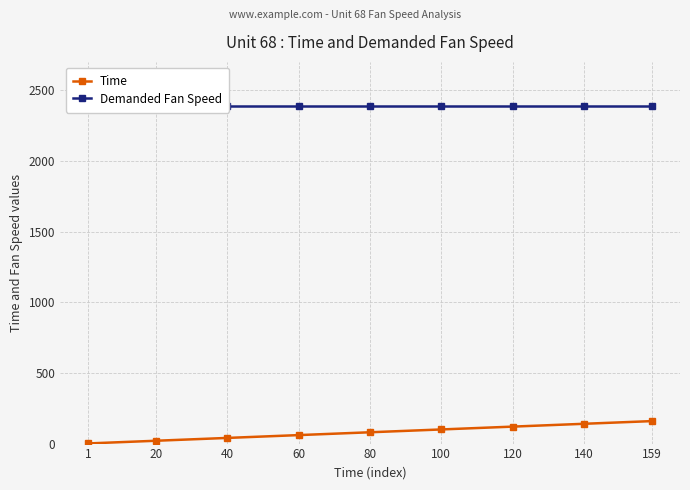

Read the Demanded Fan Speed value at 80.

2388